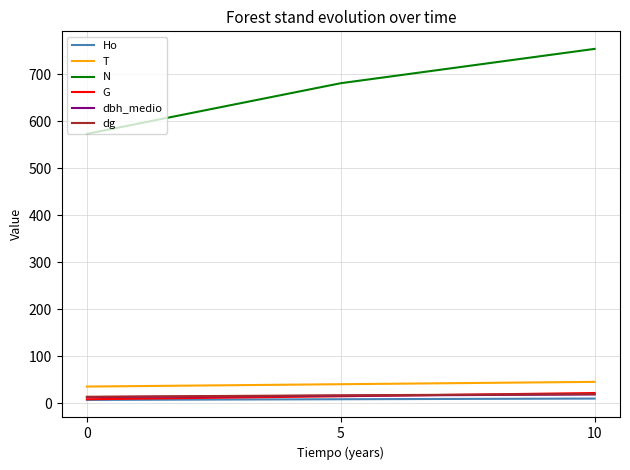

Does the chart display data point markers on the line(s)?

No